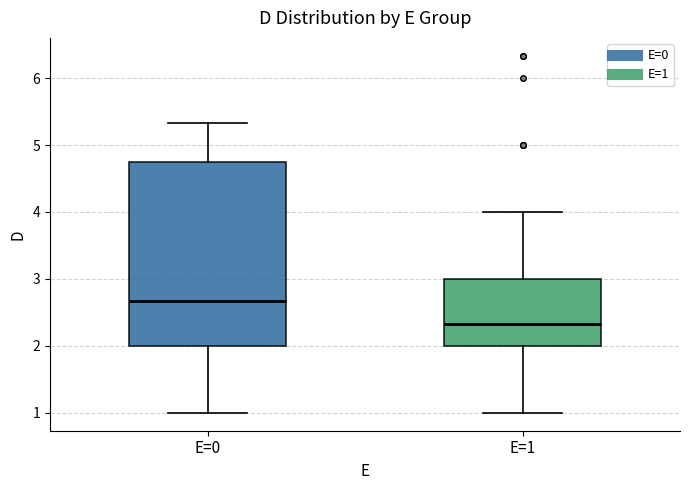

Where does the upper whisker of the box for E=1 end on the y-axis? The values are not printed on the chart, so give them approximately, as read against the axis.

4.0